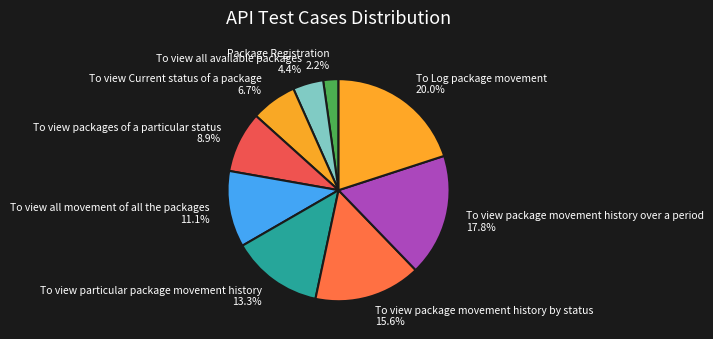

Rank the categories by value from highest to lowest.

To Log package movement, To view package movement history over a period, To view package movement history by status, To view particular package movement history, To view all movement of all the packages, To view packages of a particular status, To view Current status of a package, To view all available packages, Package Registration